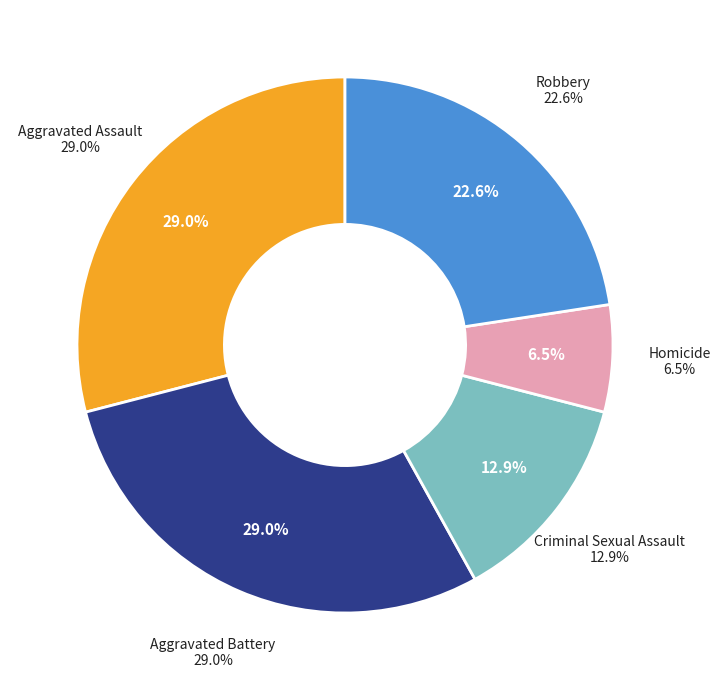

What is the change in value from Homicide to Robbery?

+5